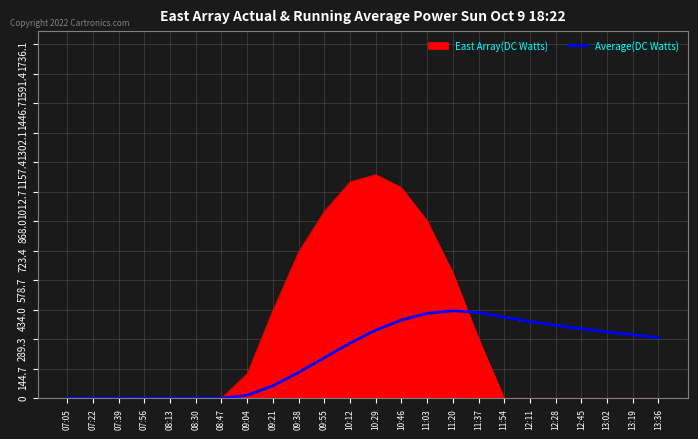

Is it true that Average(DC Watts) equals 408.8 at 13:36?

False